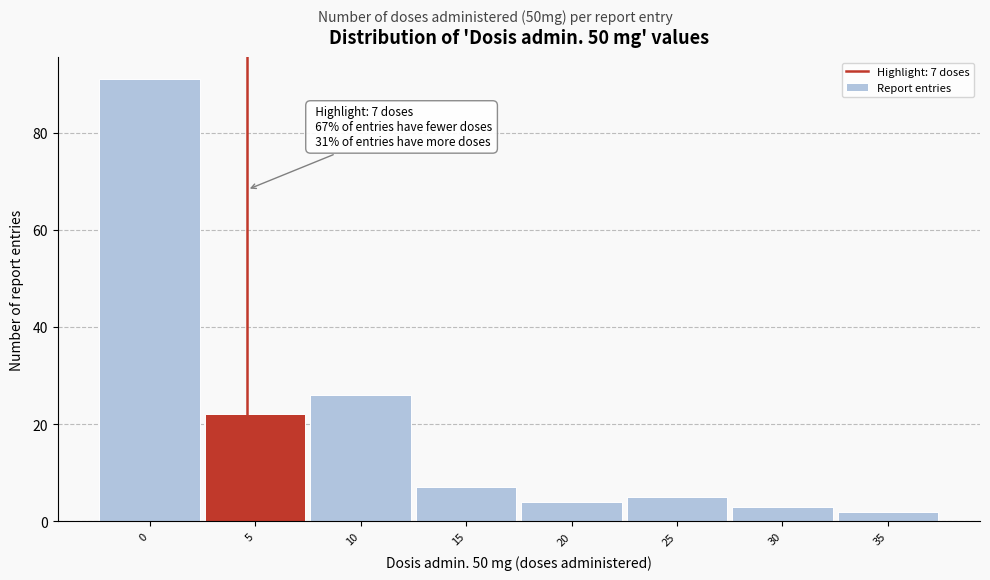

Reading right to left, transcribe all the data shown in this chart.

35=2	30=3	25=5	20=4	15=7	10=26	5=22	0=91